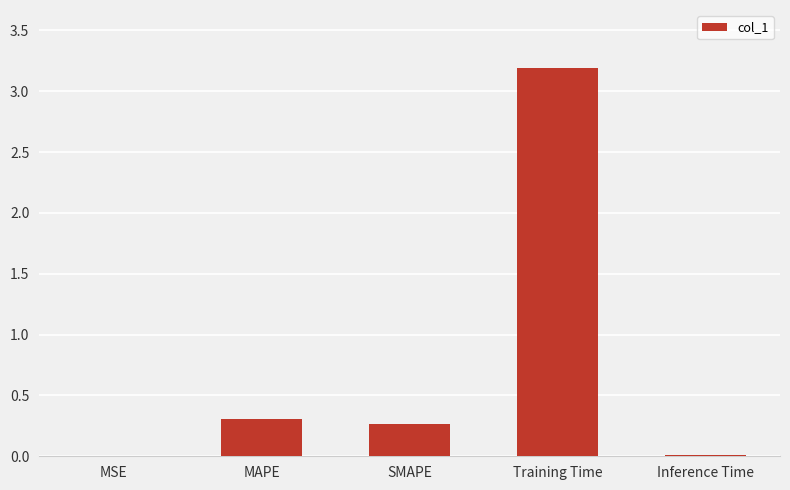

Which has a higher value, MAPE or Inference Time?

MAPE